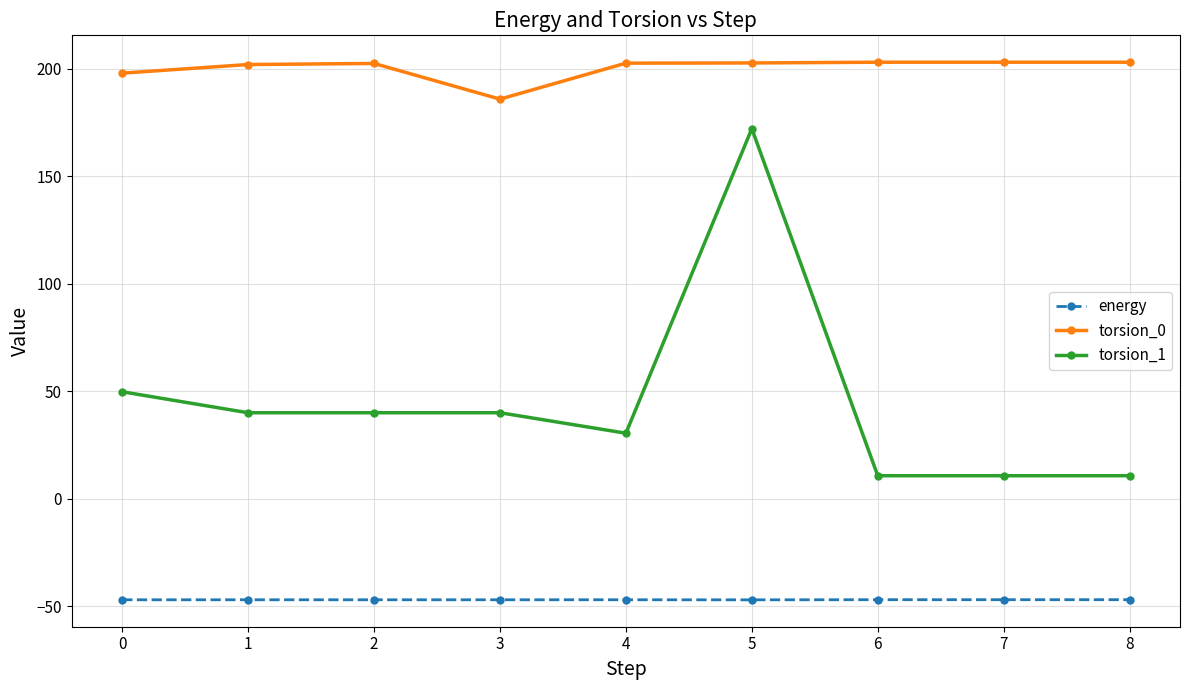

At which category is the sum across all series the highest?

5